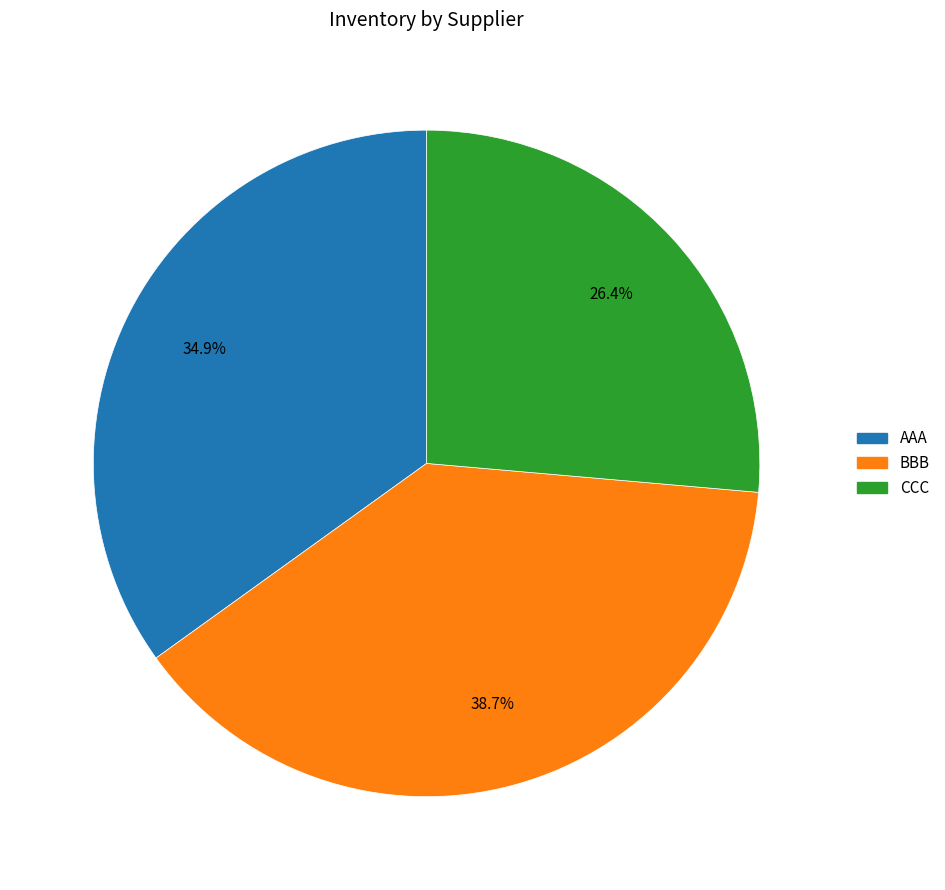

Count the number of slices in the pie.

3